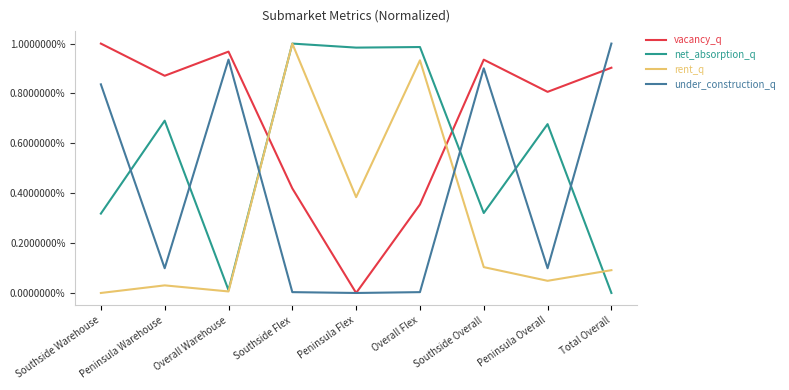

True or false: net_absorption_q and under_construction_q intersect in this chart.

True